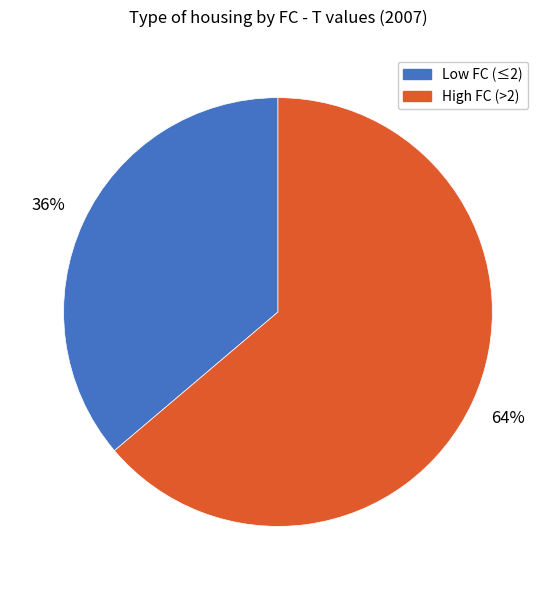

What percentage is the Low FC (≤2) slice, to the nearest percent?

36%